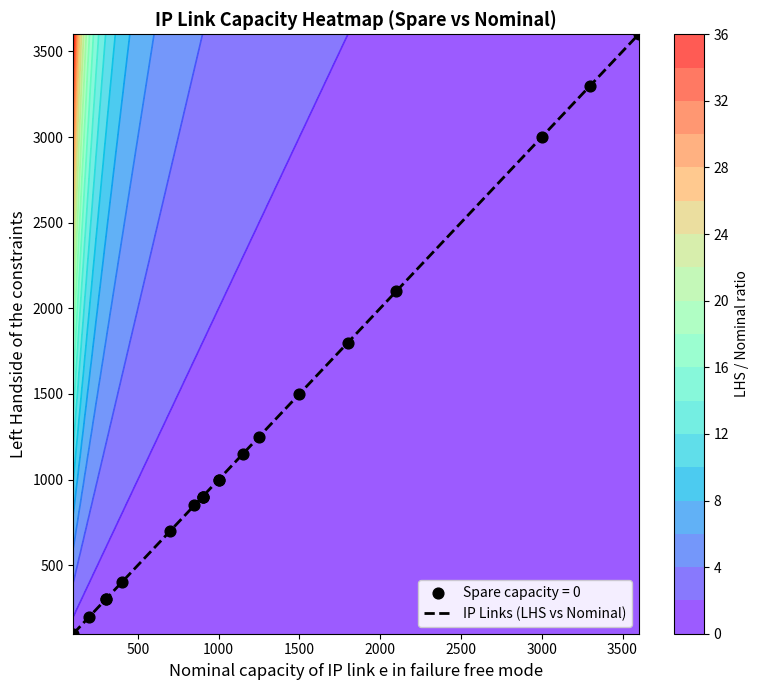

The chart shows a value of 550 at 3000. True or false?

False